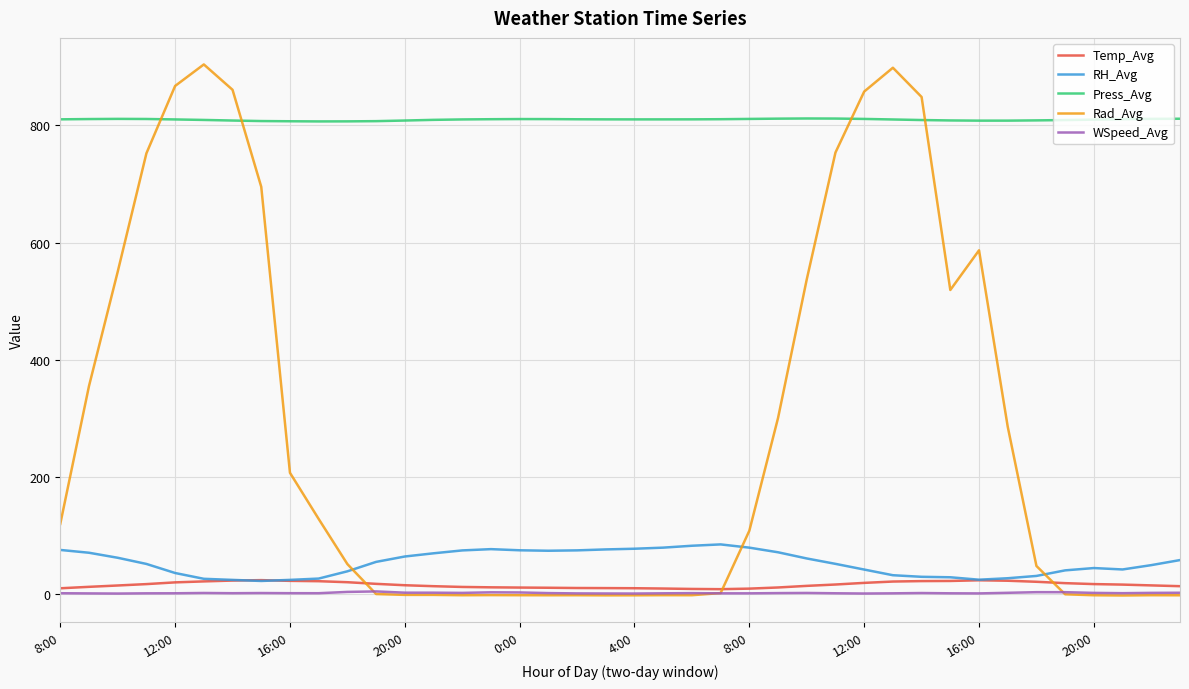

Which series has the widest spread of values?

Rad_Avg